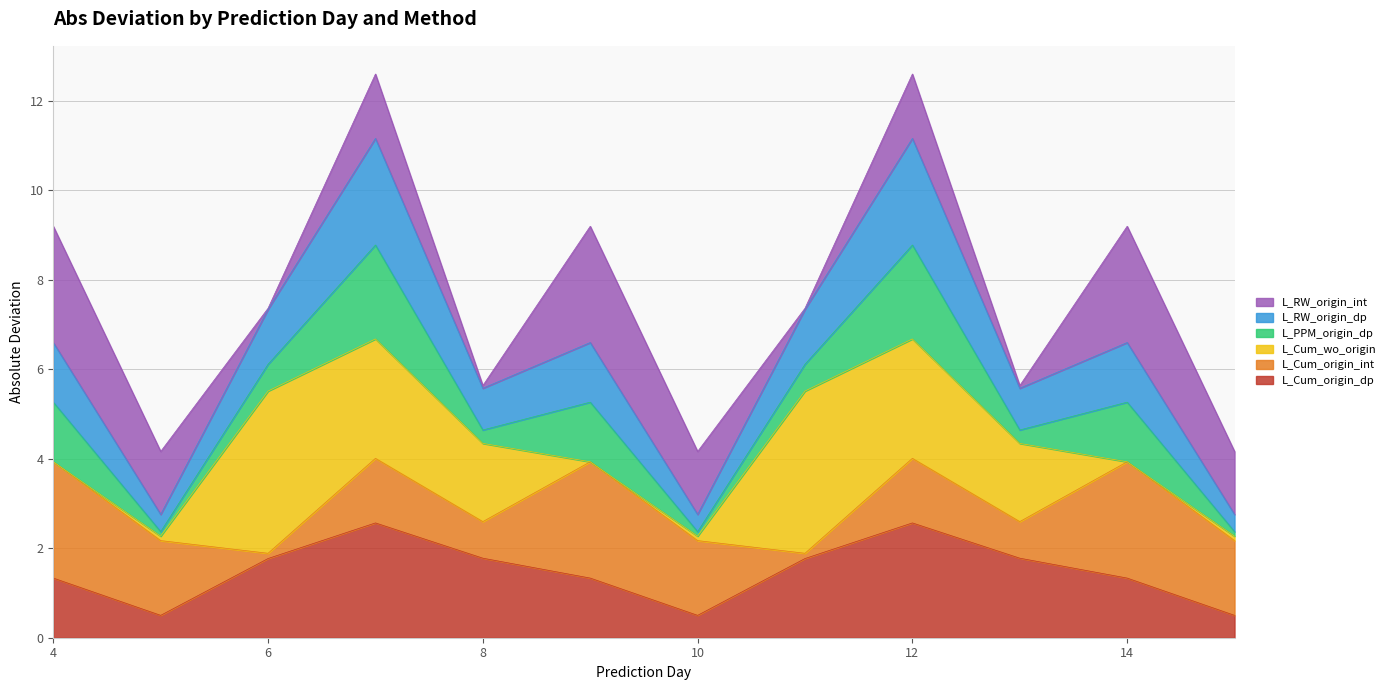

What are all the series names shown in the legend?

L_RW_origin_int, L_RW_origin_dp, L_PPM_origin_dp, L_Cum_wo_origin, L_Cum_origin_int, L_Cum_origin_dp